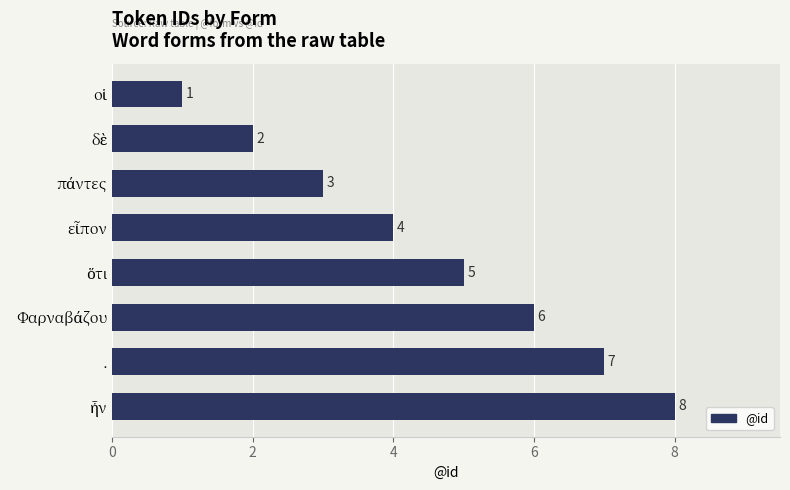

What is the difference between the maximum and minimum values?

7